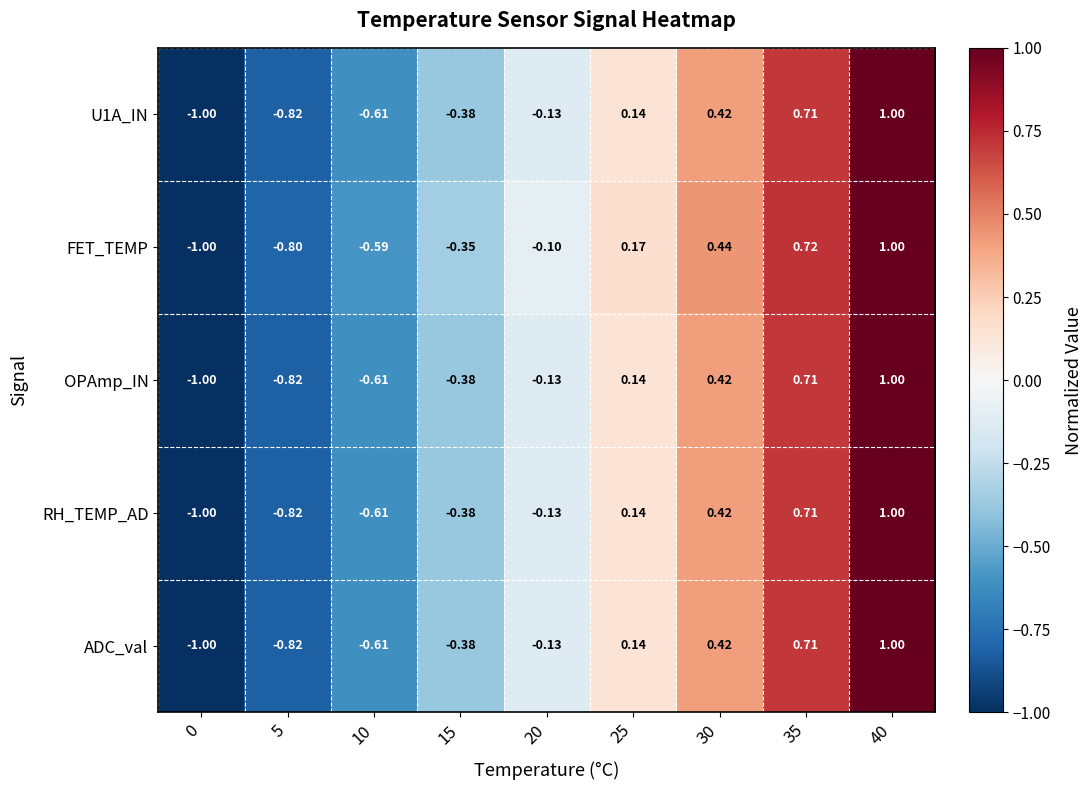

Is the value of U1A_IN at 0 greater than the value of RH_TEMP_AD at 35?

No